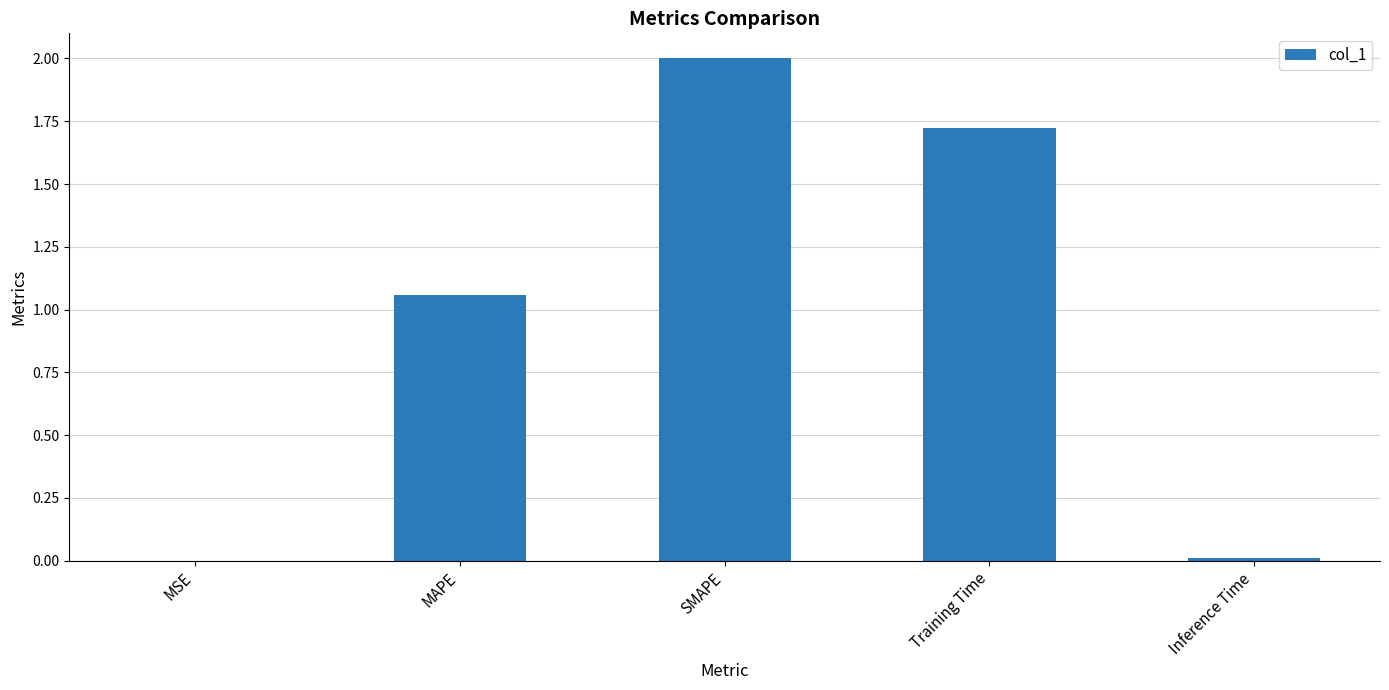

What is the greatest value displayed?

2.0